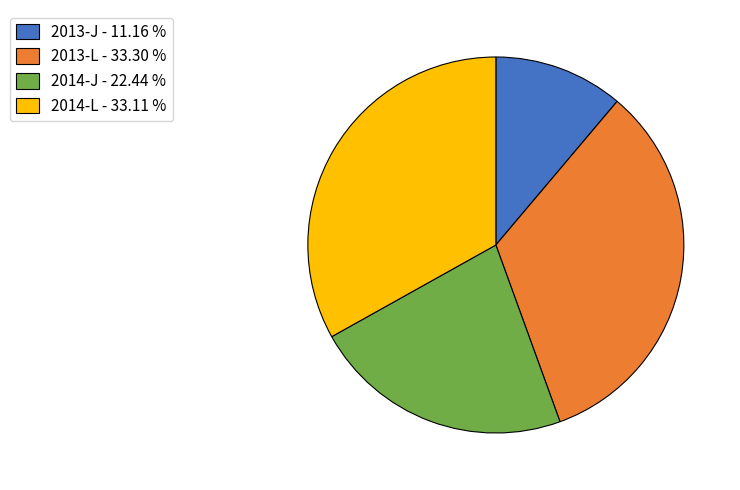

Count the number of slices in the pie.

4